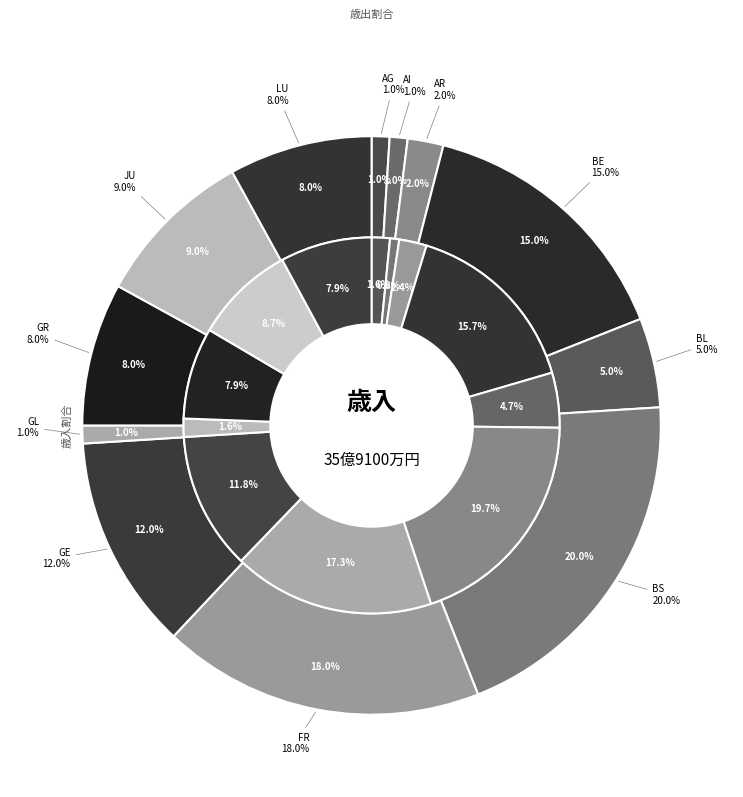

Does any single category account for the majority?

No